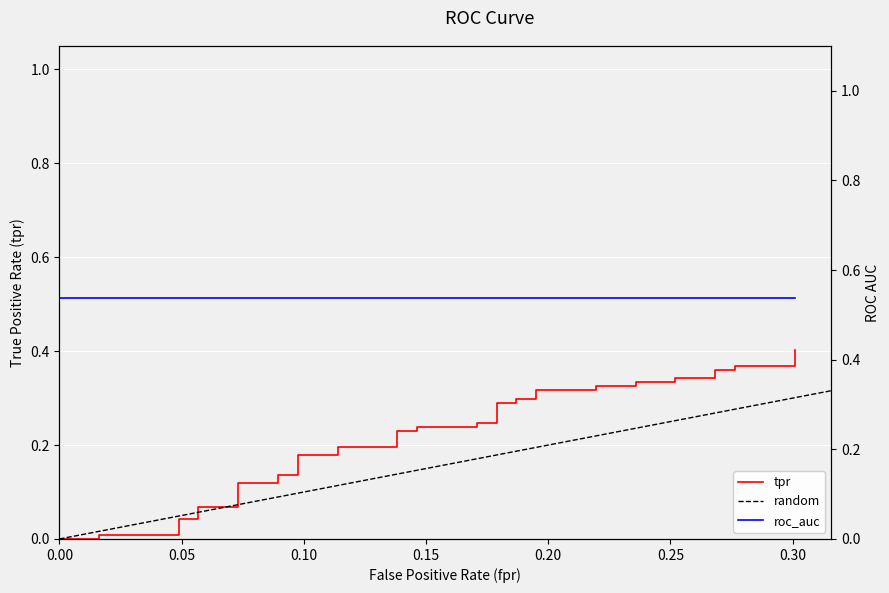

What is the average value?

0.2